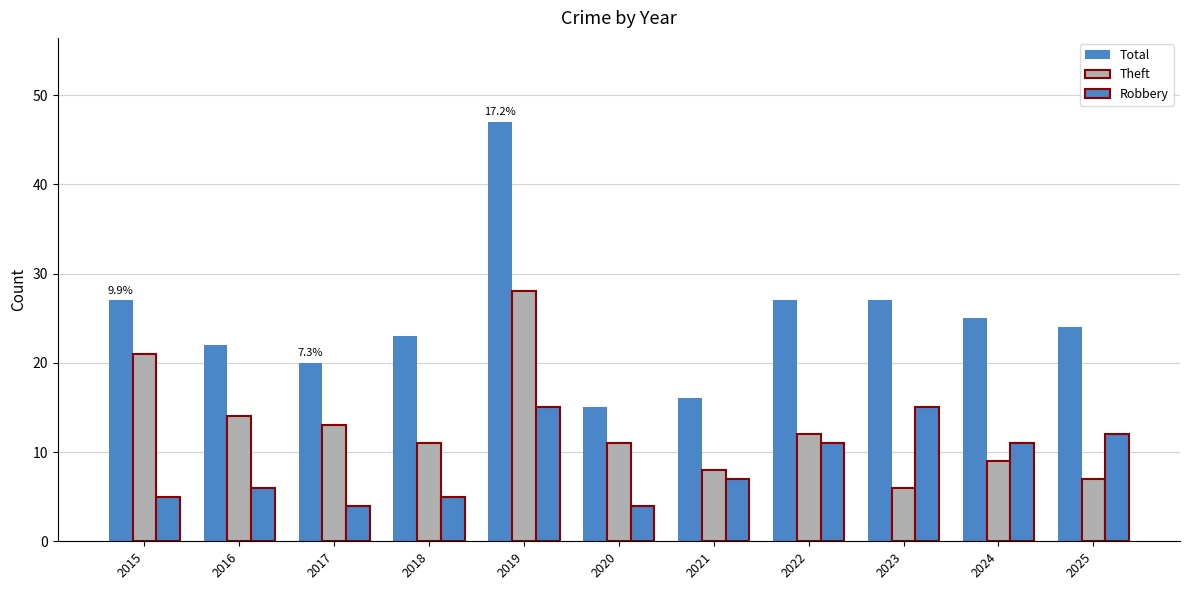

Reading right to left, list all the values displayed in this chart.

Total: 24	25	27	27	16	15	47	23	20	22	27
Theft: 7	9	6	12	8	11	28	11	13	14	21
Robbery: 12	11	15	11	7	4	15	5	4	6	5